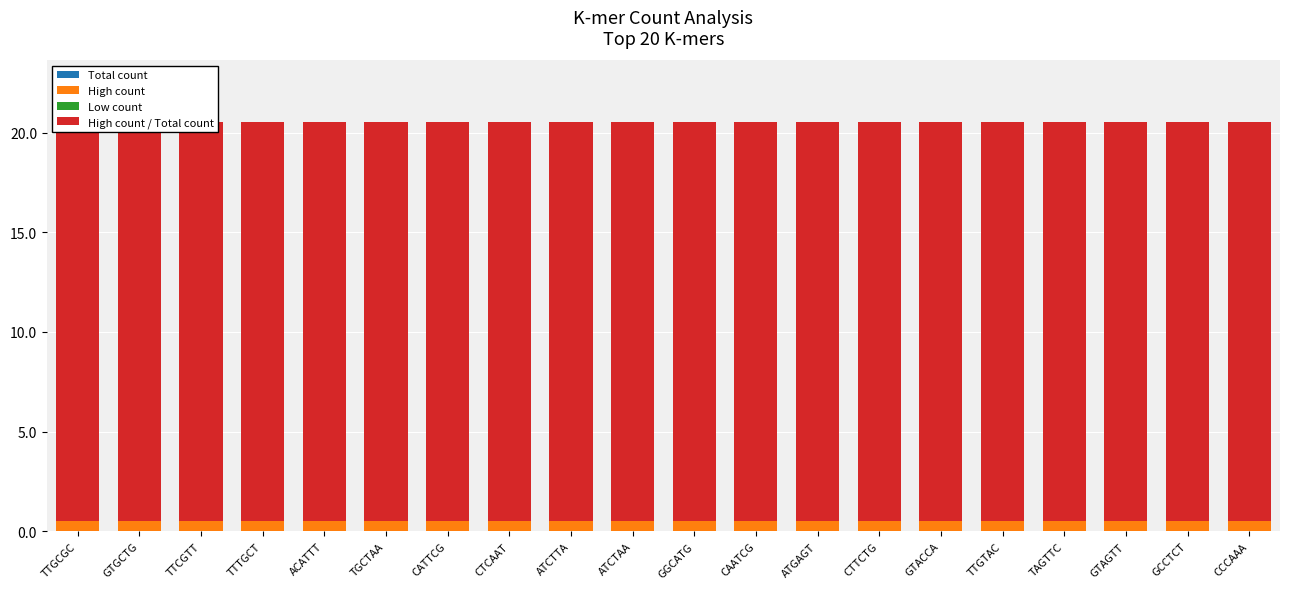

How many groups of bars are there?

20